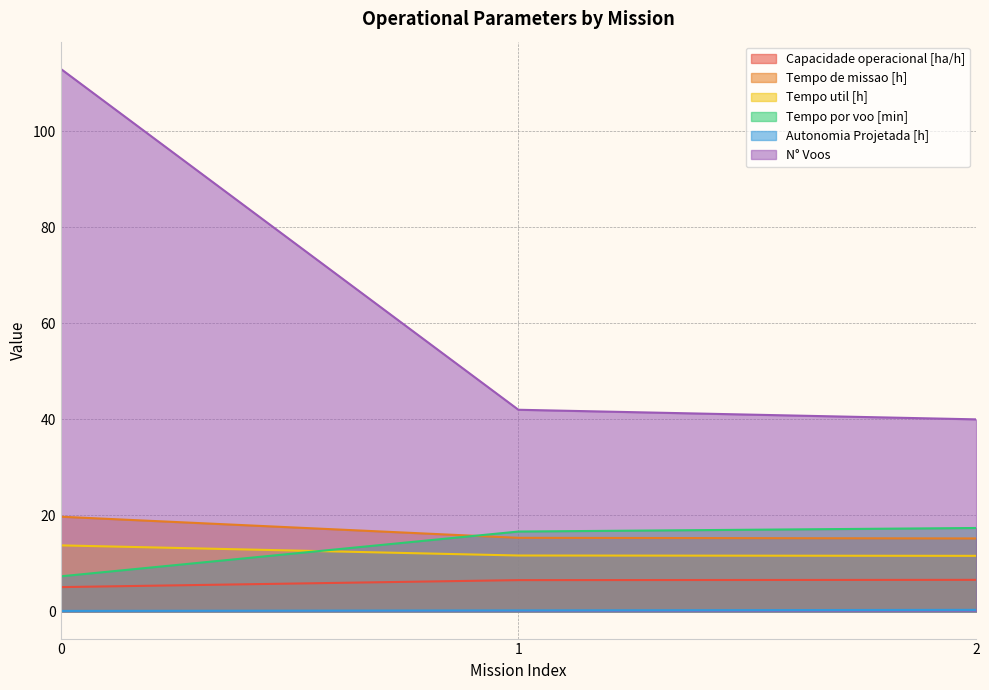

What is the difference between the highest and lowest values at 1?

41.8